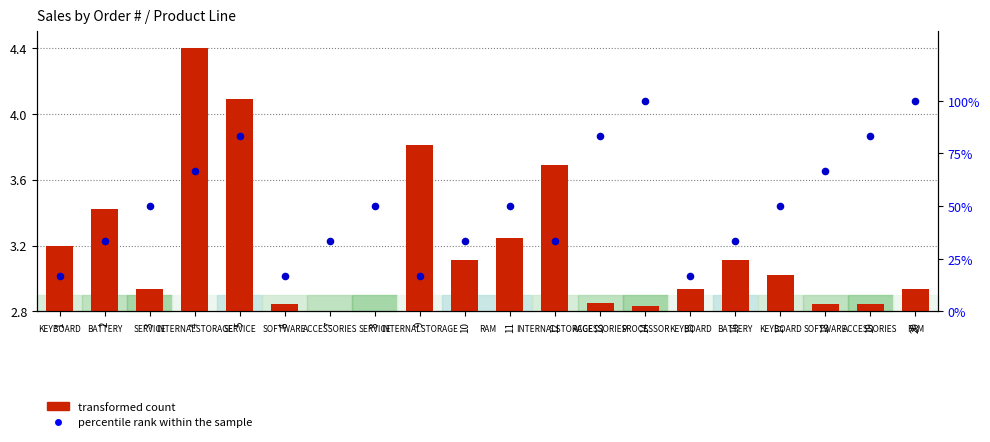

At how many categories does at least one series exceed 53?

7